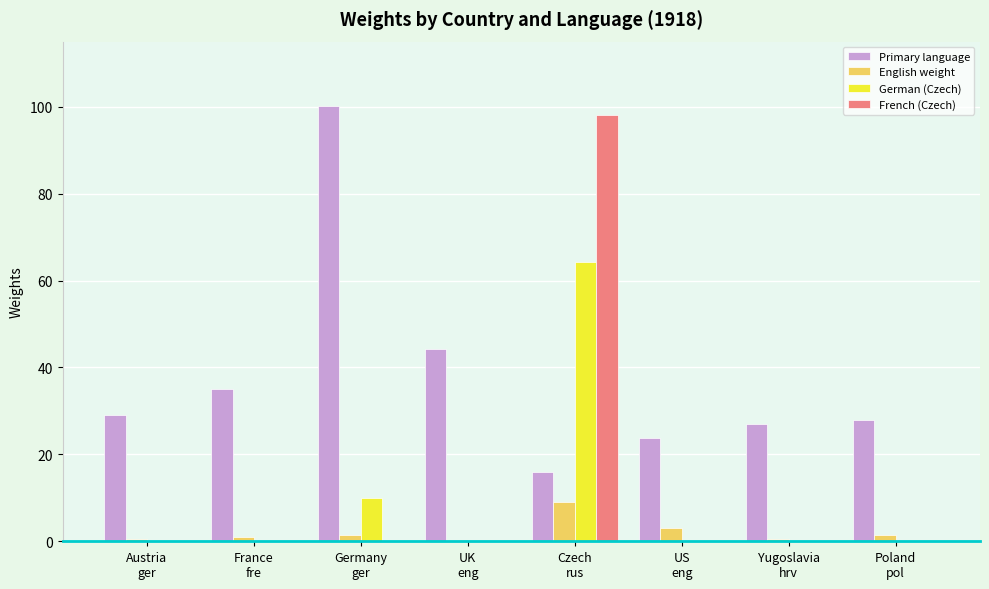

Is it true that German (Czech) equals 21.8 at Yugoslavia
hrv?

False